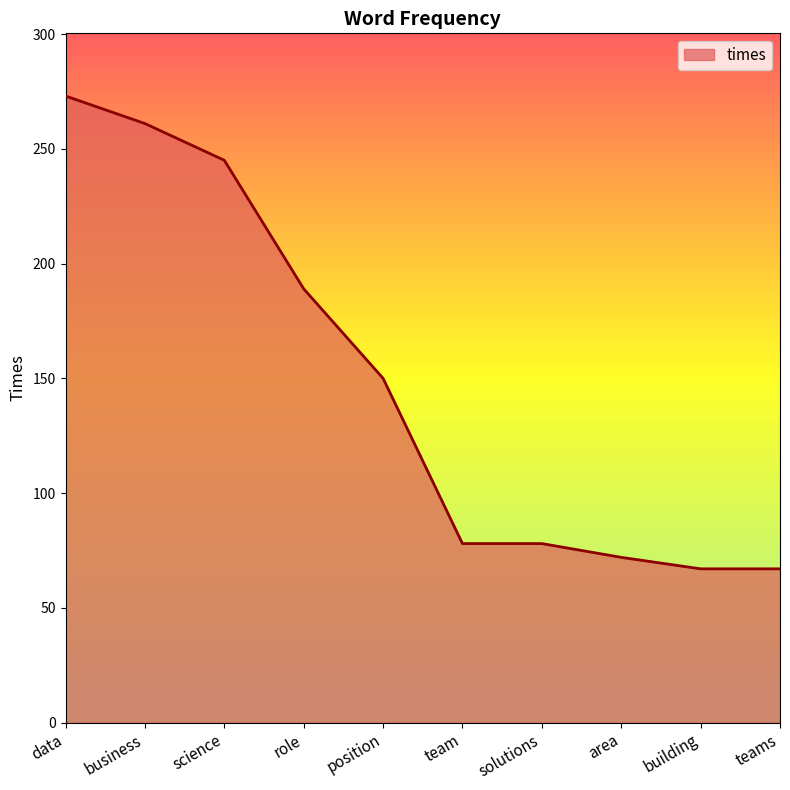

At which category does the chart reach its peak across all series?

data